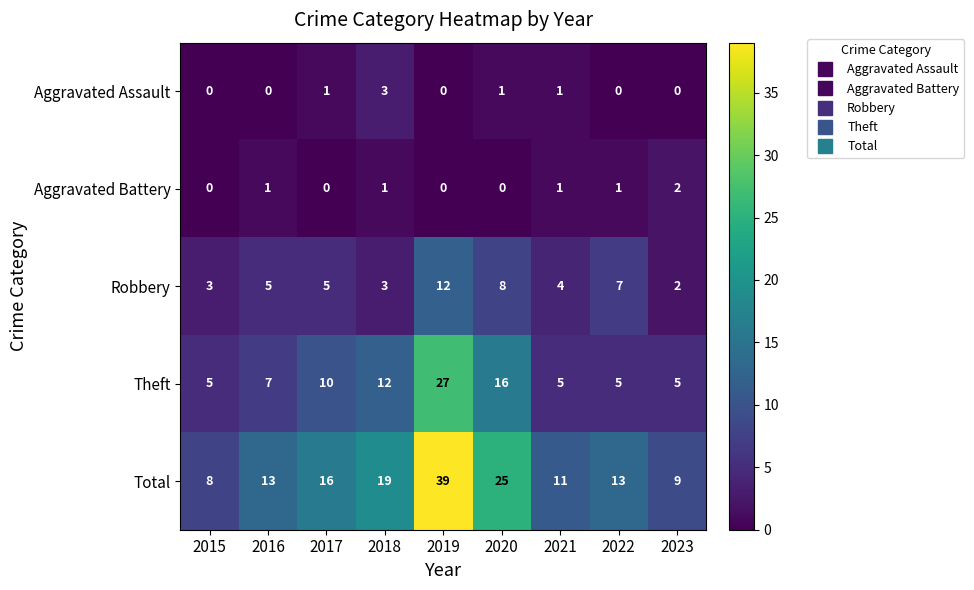

How many series are shown in this chart?

5